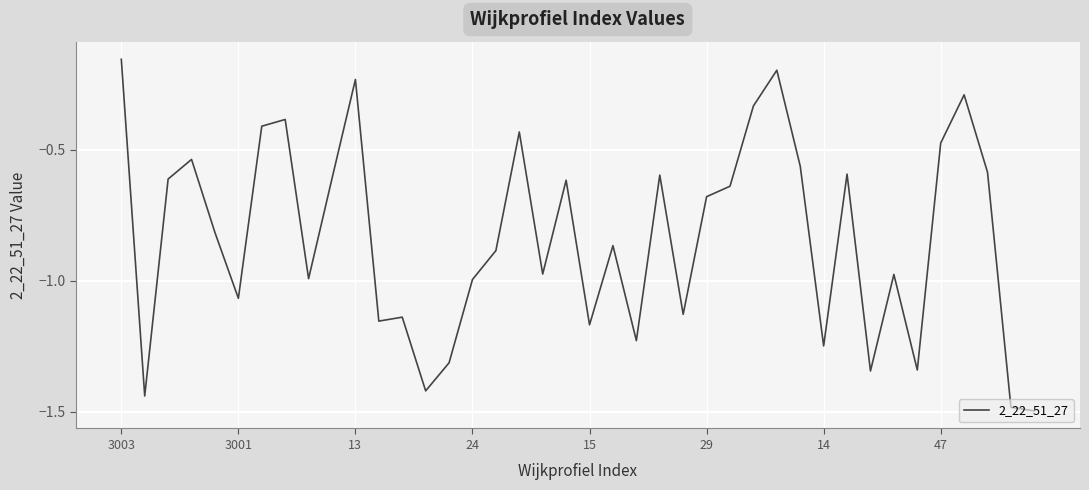

What is the difference between the maximum and minimum values?

1.3